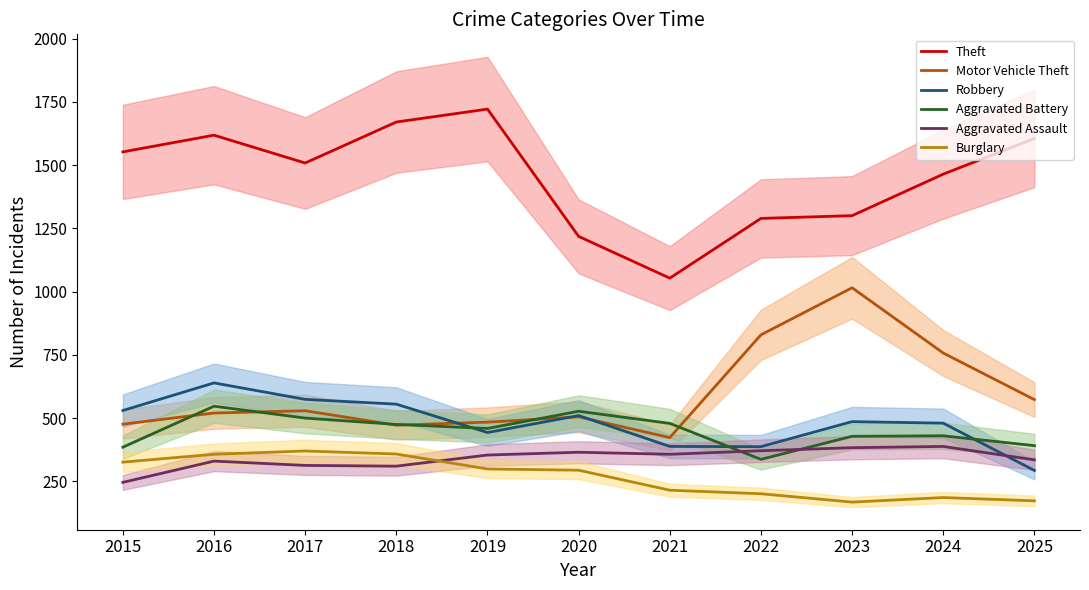

Does the chart display data point markers on the line(s)?

No